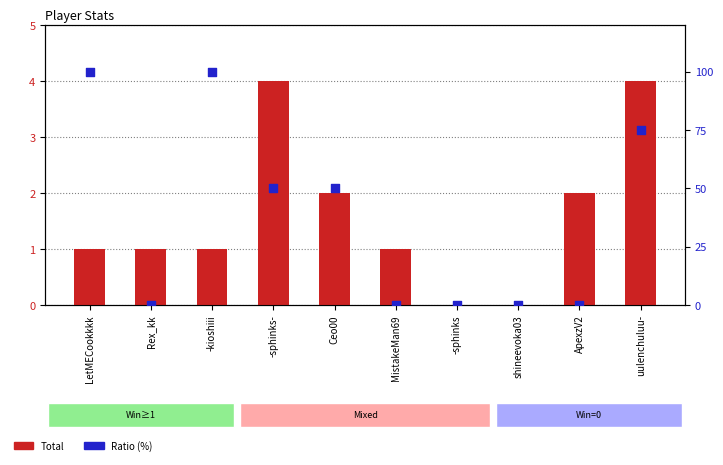

At how many categories does at least one series exceed 68?

3